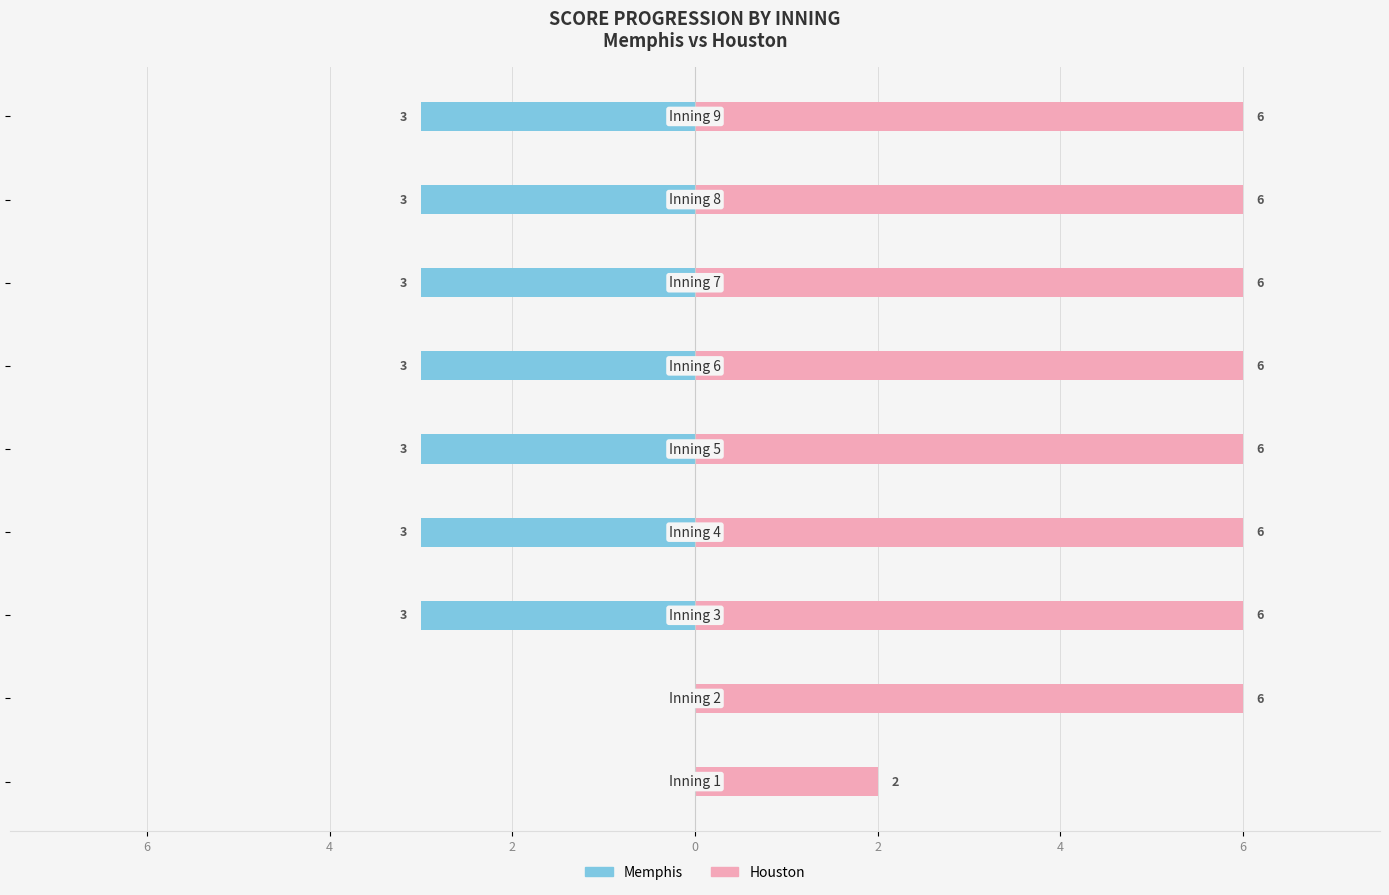

Reading right to left, extract all data points from this chart.

Memphis: -3	-3	-3	-3	-3	-3	-3	0	0
Houston: 6	6	6	6	6	6	6	6	2